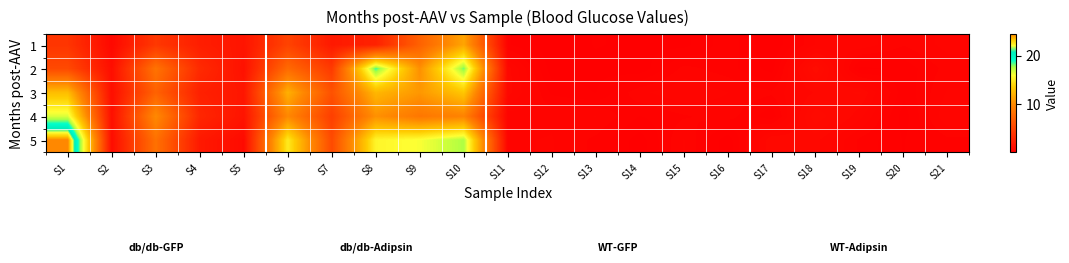

At S1, list the series in order from largest to smallest.

5, 4, 3, 2, 1